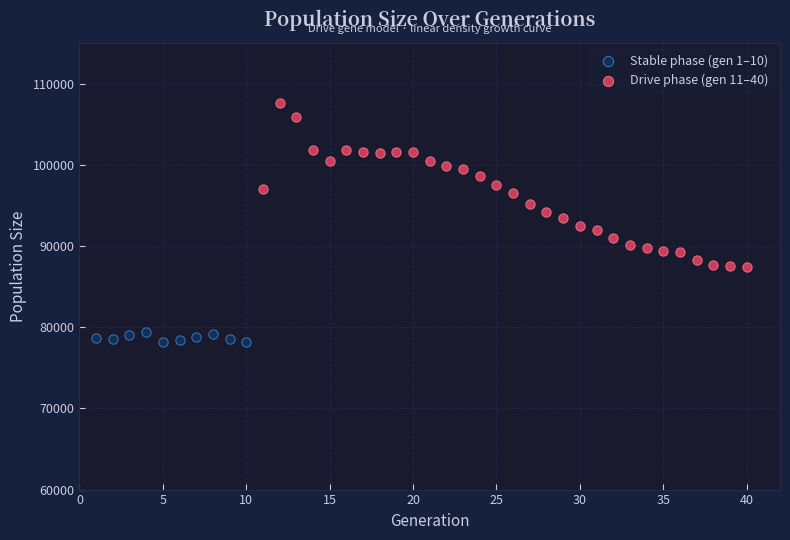

Which series has the widest spread of Y values?

Drive phase (gen 11–40)